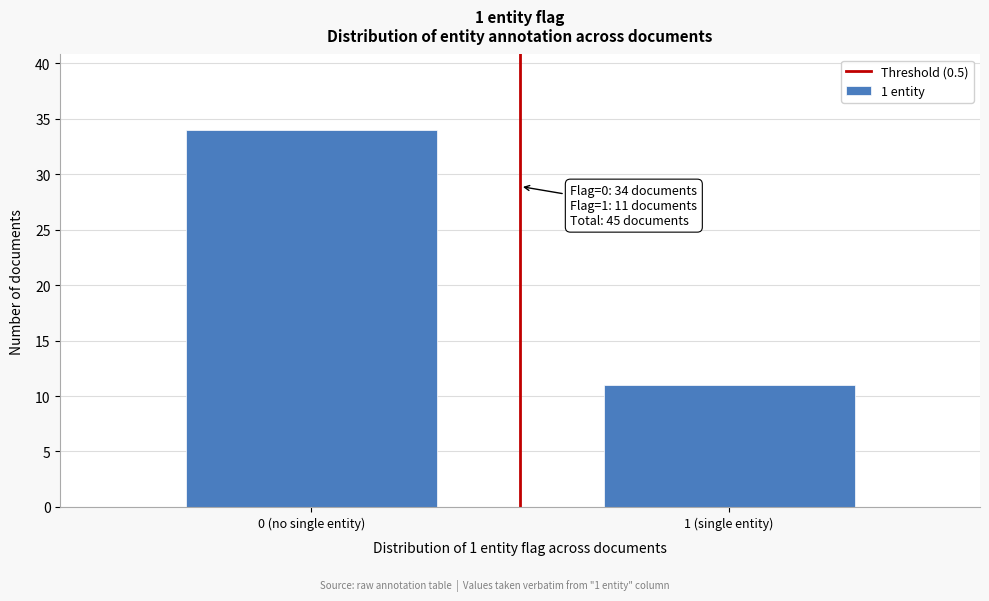

Reading left to right, what are all the values shown in this chart?

0 (no single entity)=34	1 (single entity)=11